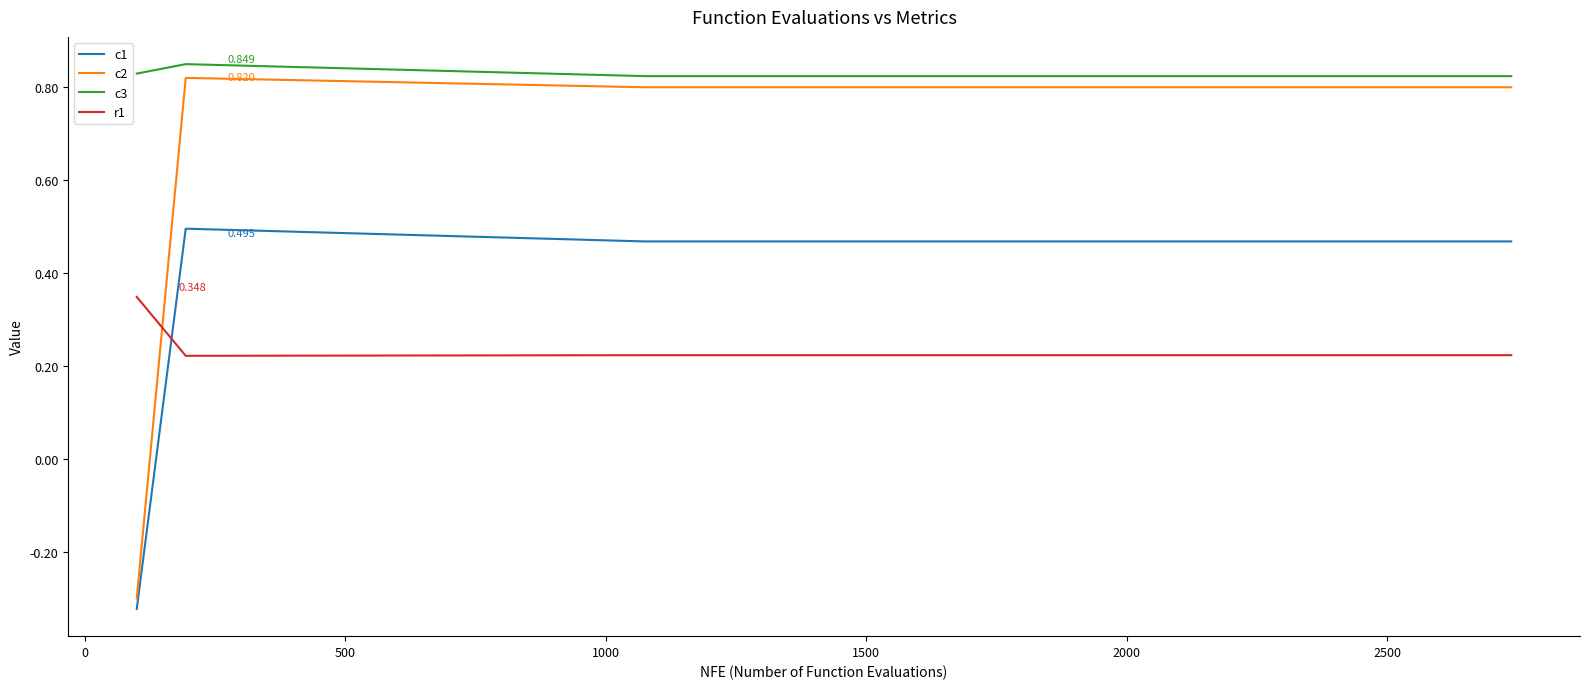

True or false: c3 and c1 cross at least once.

False